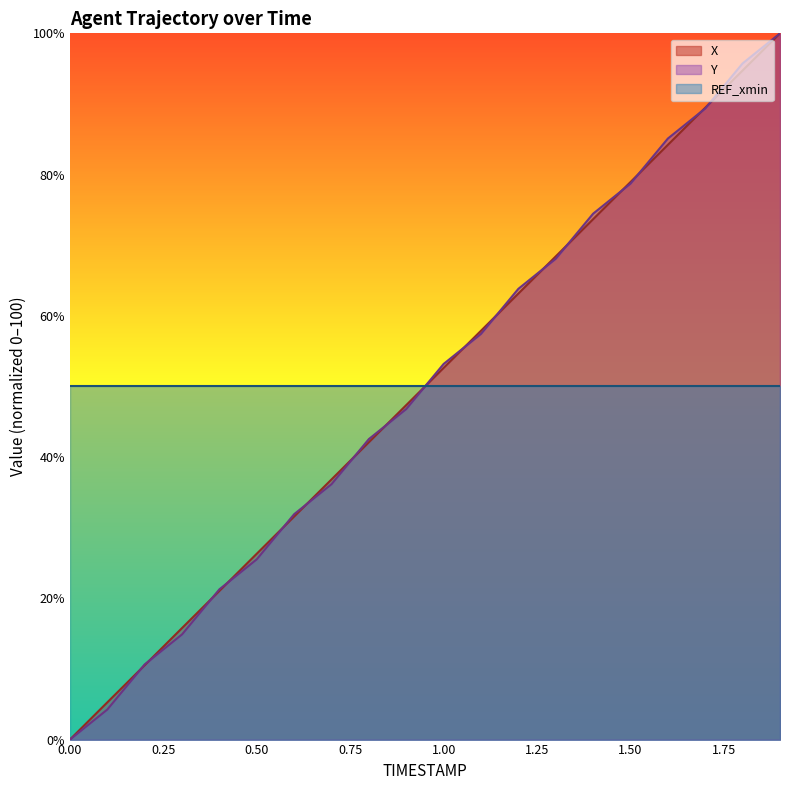

How many intersections are there between X and Y?

17